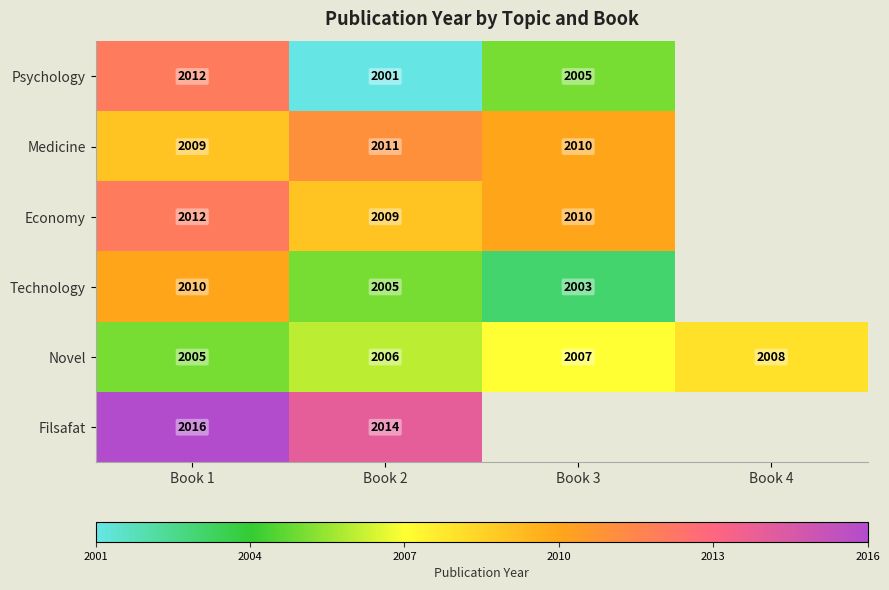

Is it true that Psychology equals 2927.0 at Book 1?

False